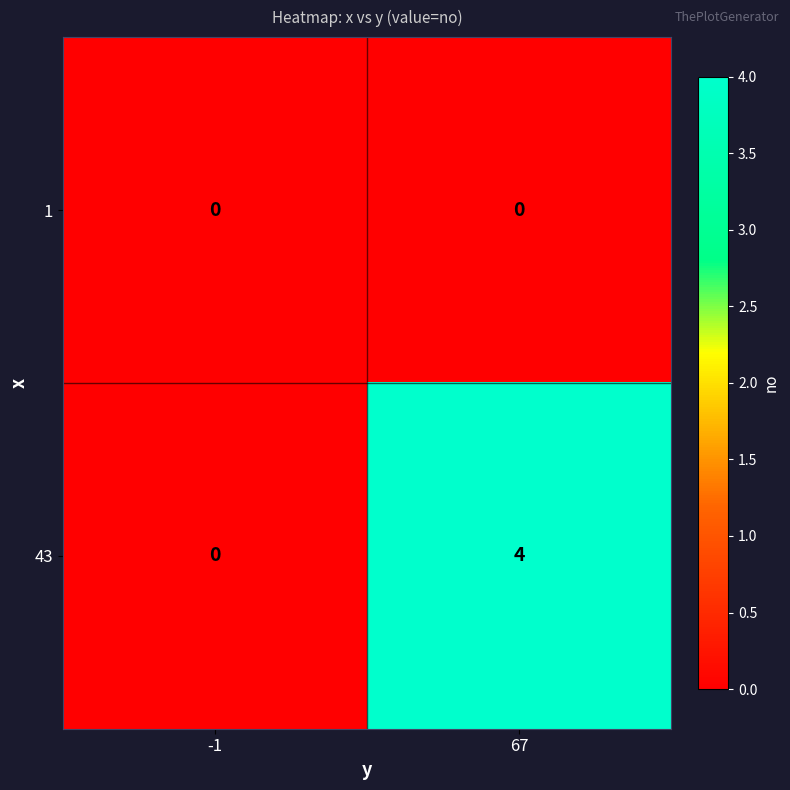

Reading left to right, list all the values displayed in this chart.

1: 0	0
43: 0	4